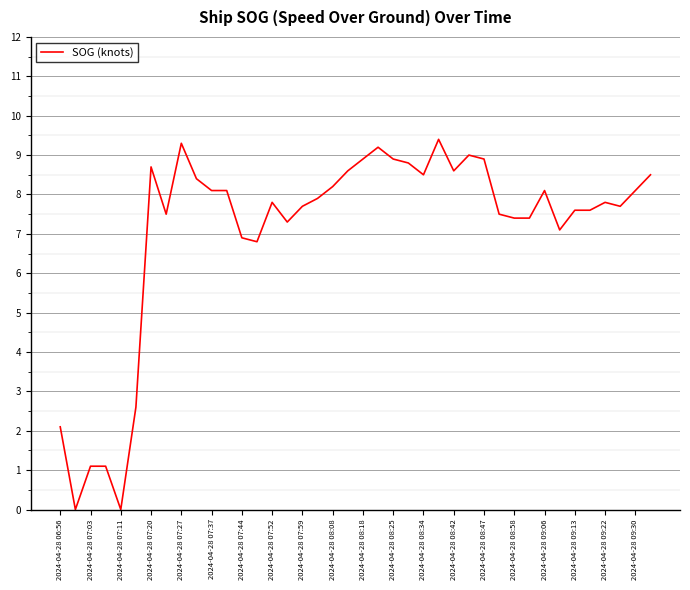

How many lines are shown in the chart?

1